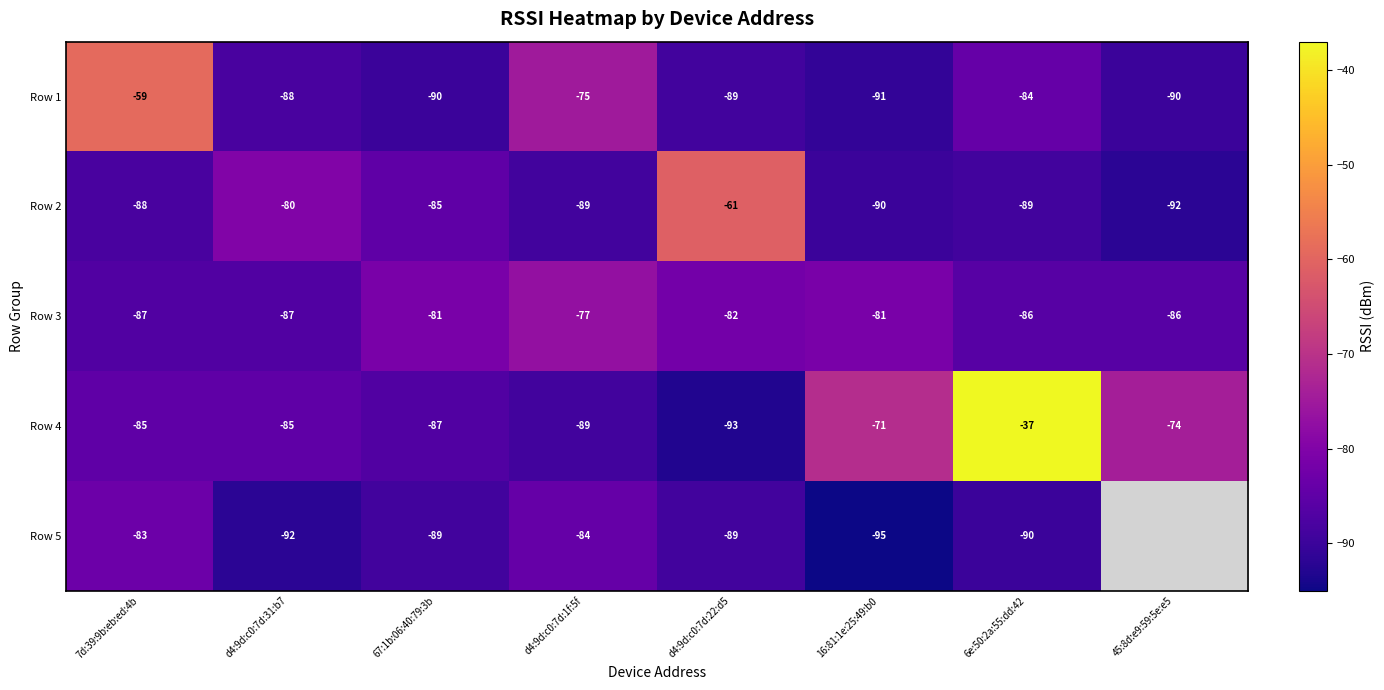

Which series changed the most between d4:9d:c0:7d:31:b7 and d4:9d:c0:7d:1f:5f?

Row 1